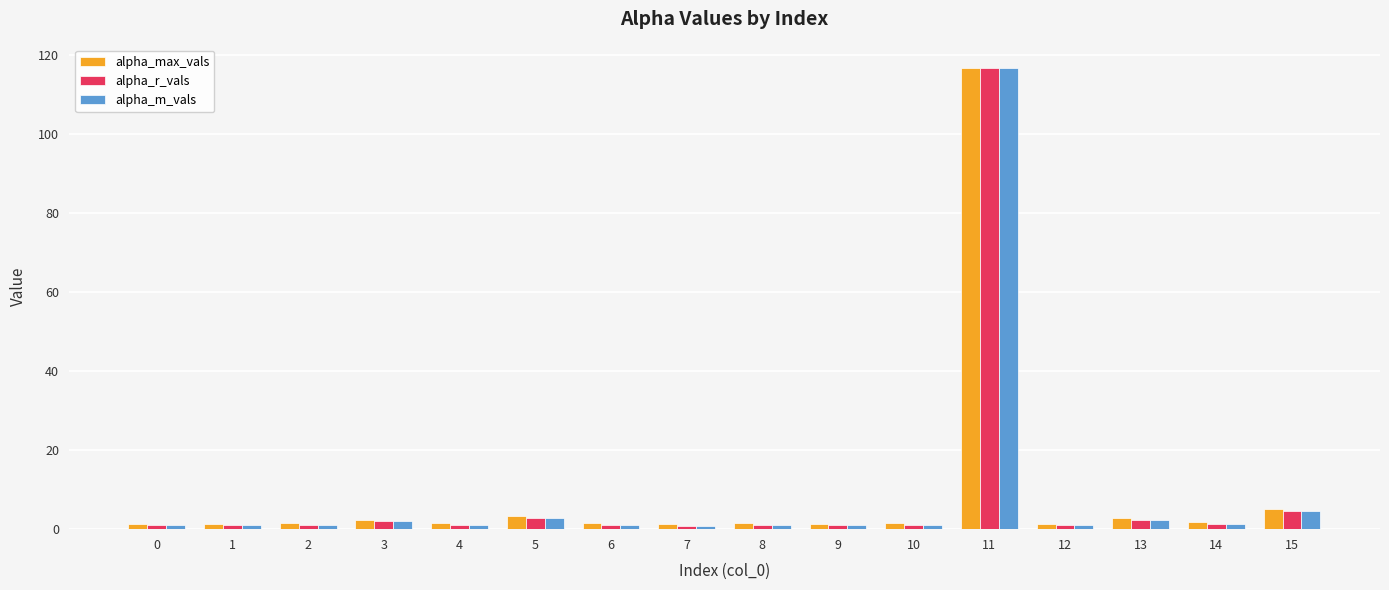

The alpha_m_vals series shows 2.0 at 3. True or false?

True